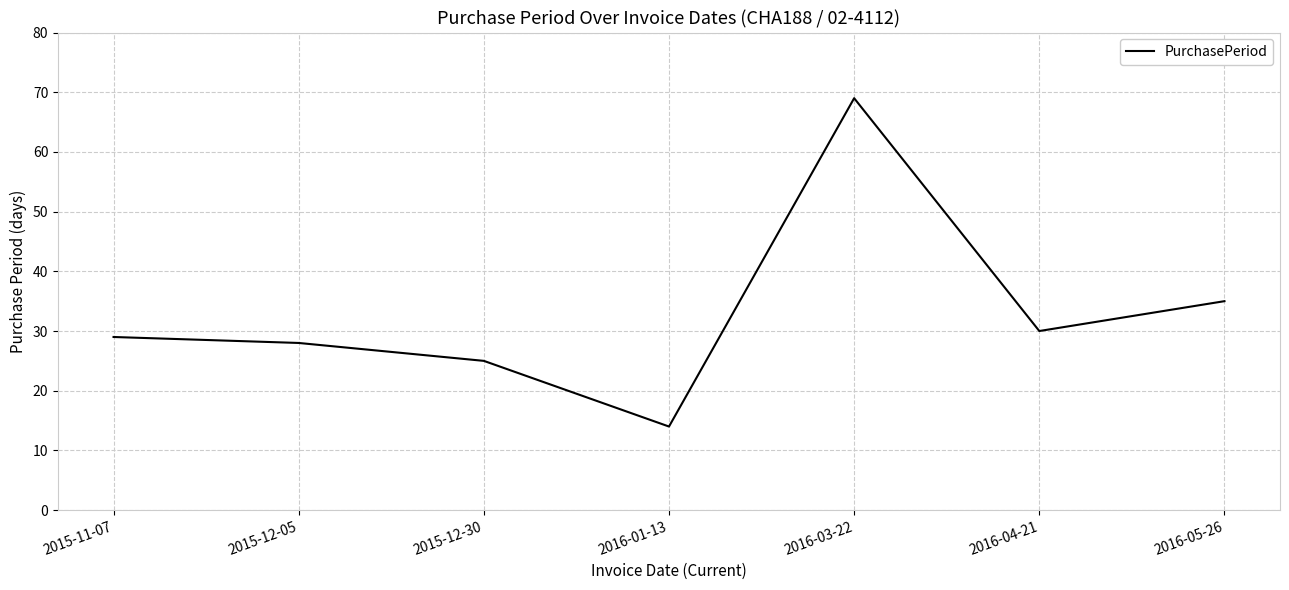

The value at 2016-03-22 is 69. True or false?

True